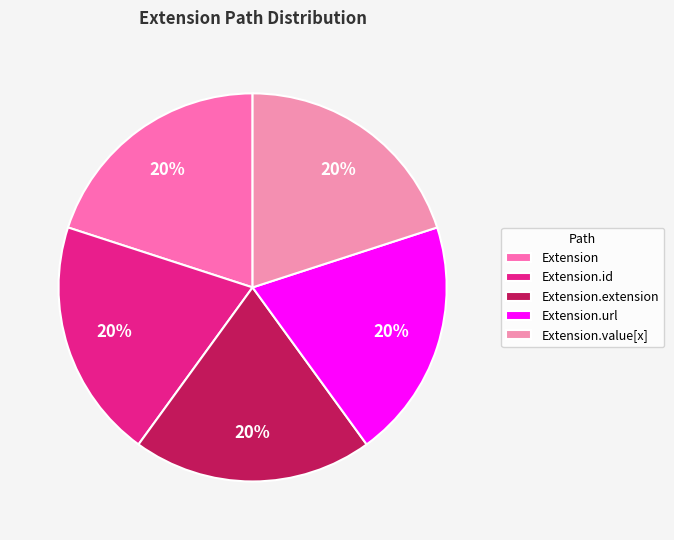

The Extension.extension slice represents 9% of the pie. True or false?

False